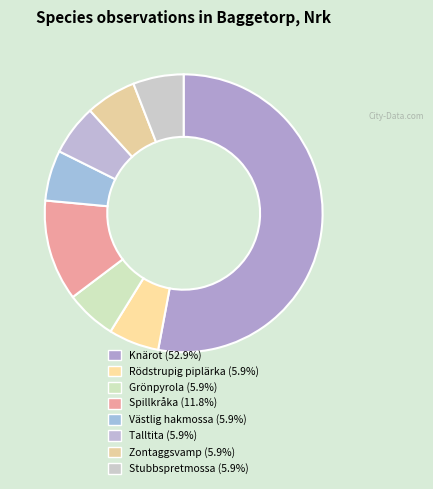

How many slices are in this pie chart?

8